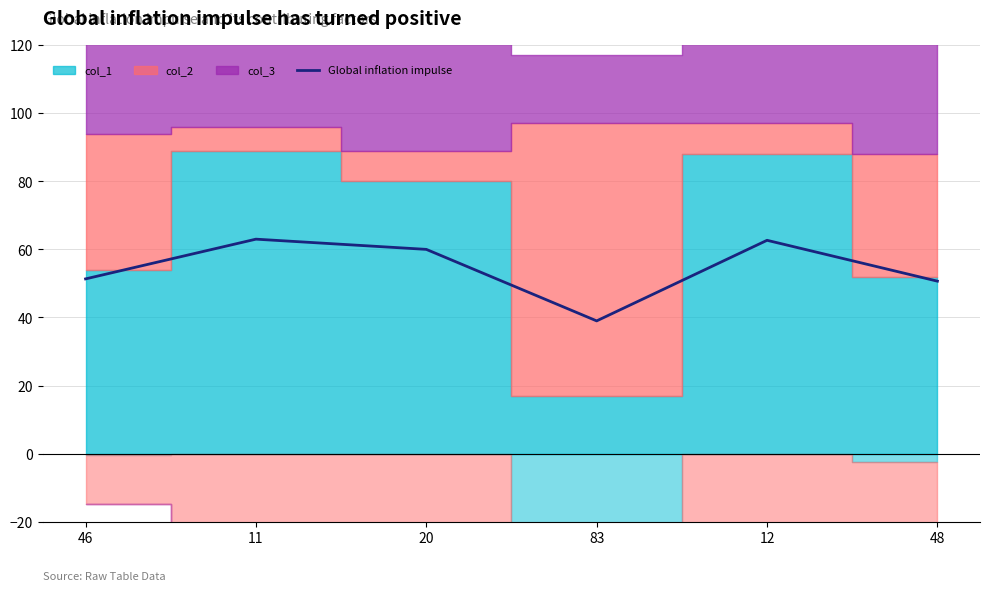

List the labels in order of value, largest first.

11, 12, 20, 46, 48, 83